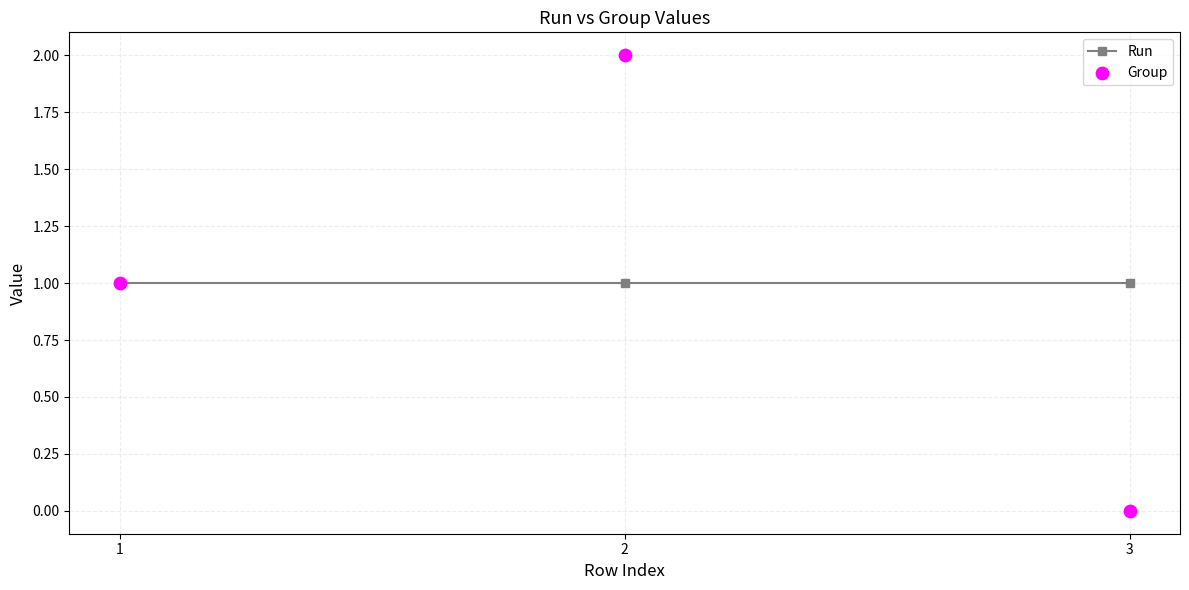

Which series has the widest spread of Y values?

Group